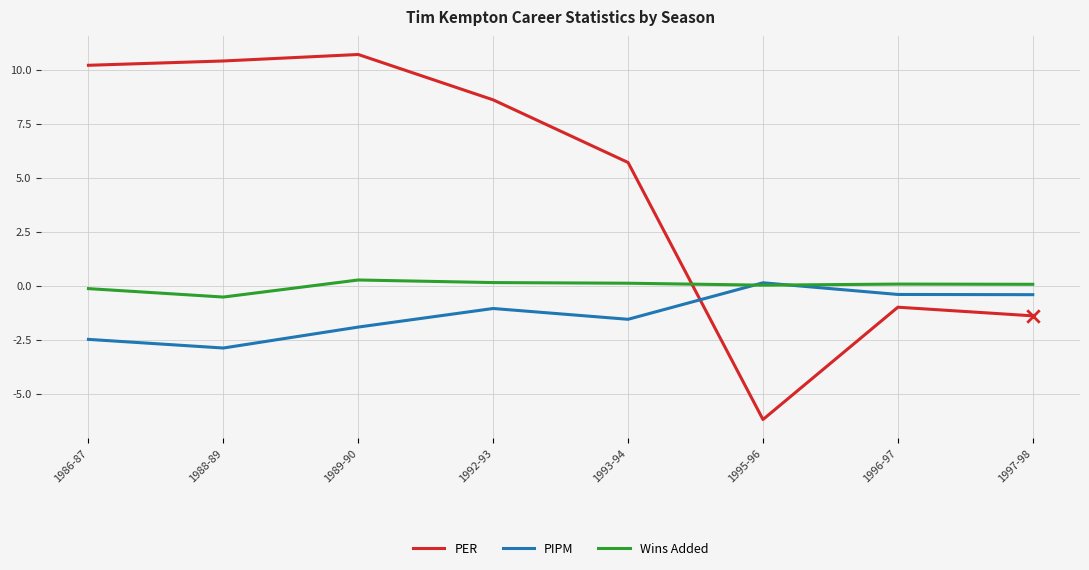

Which series has the largest total across all categories?

PER